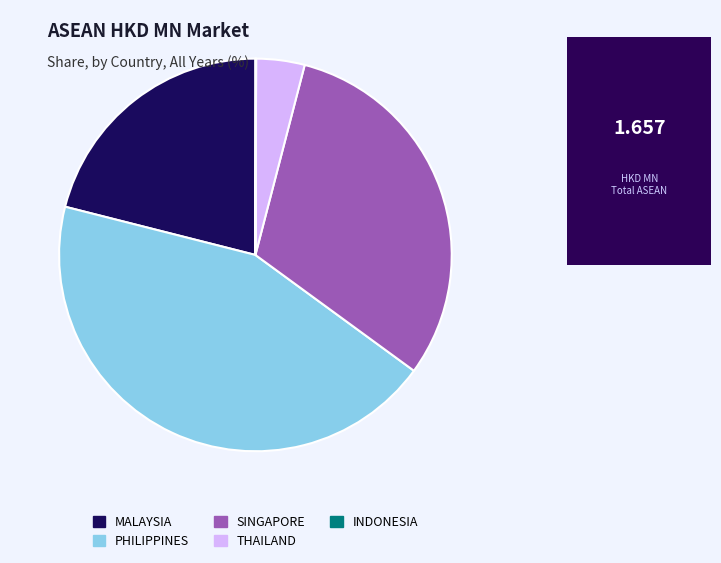

The PHILIPPINES slice represents 44% of the pie. True or false?

True